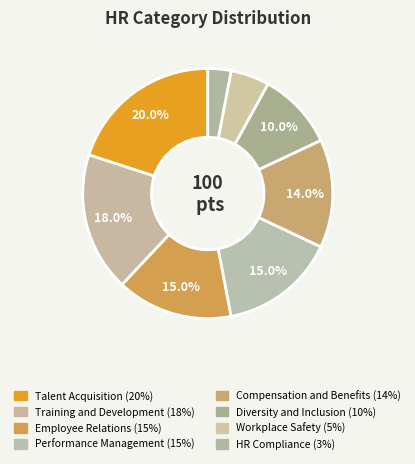

Does Performance Management account for over 50% of the chart?

No